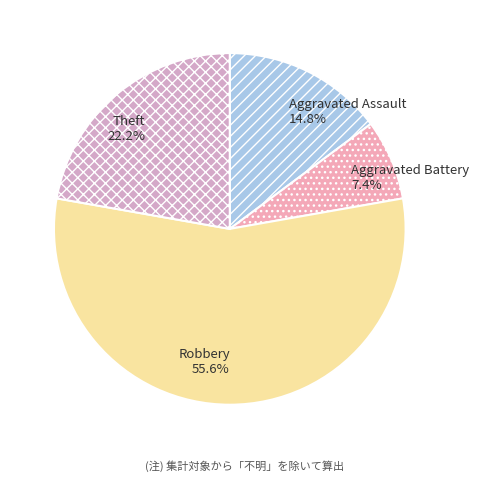

Is it true that Theft is 22% of the pie?

True